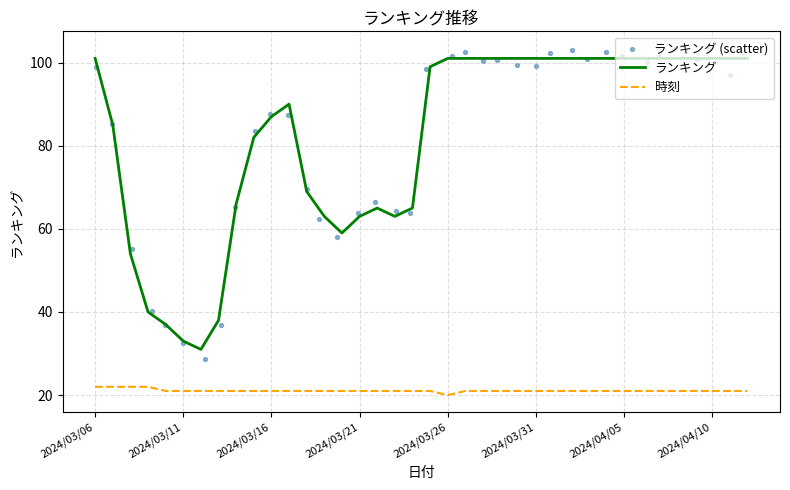

What is the minimum value for 時刻?

20